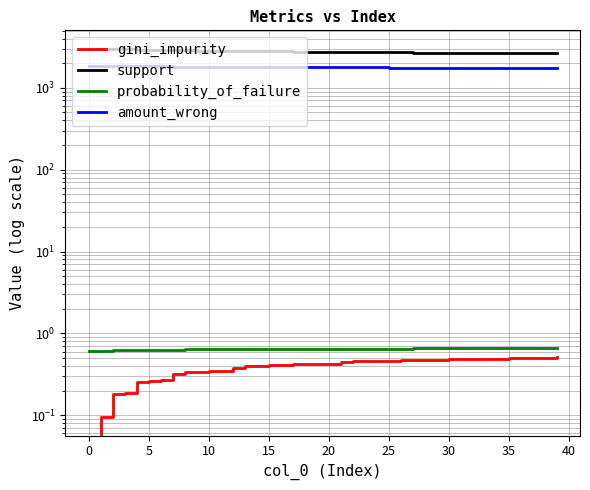

How many data points in support are above 2752?

19